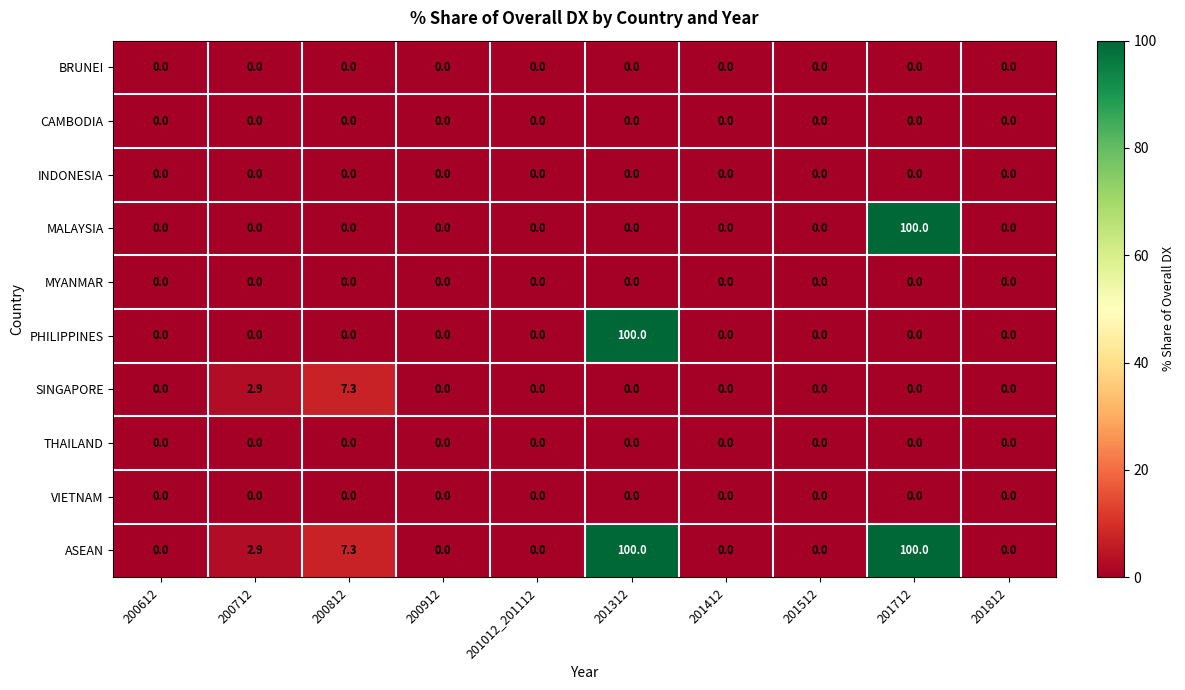

The BRUNEI series shows 0.0 at 201512. True or false?

True